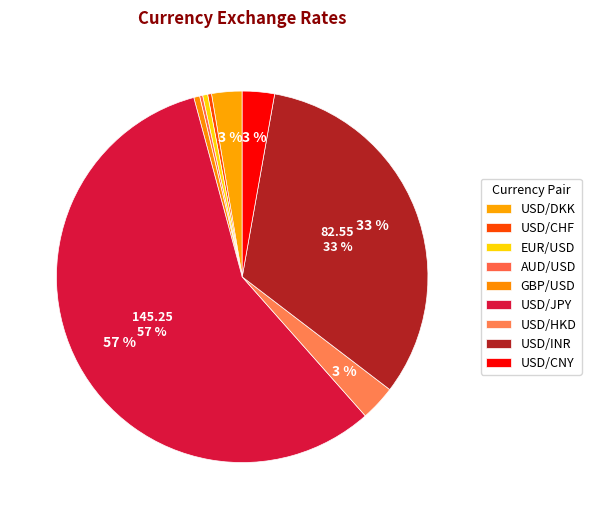

Which slice is the largest?

USD/JPY